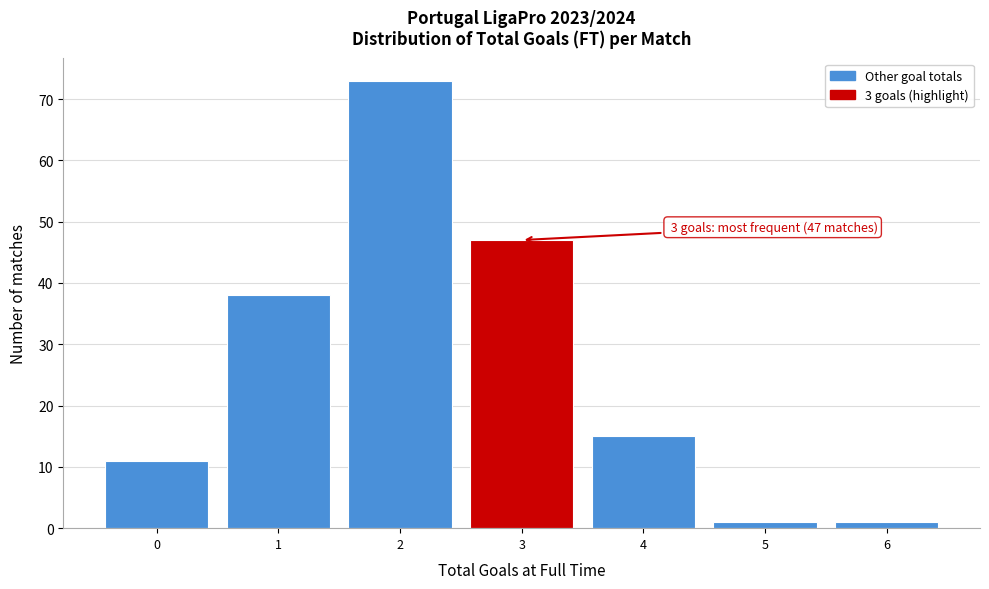

Which range on the x-axis has the tallest bar?

1.5 to 2.5